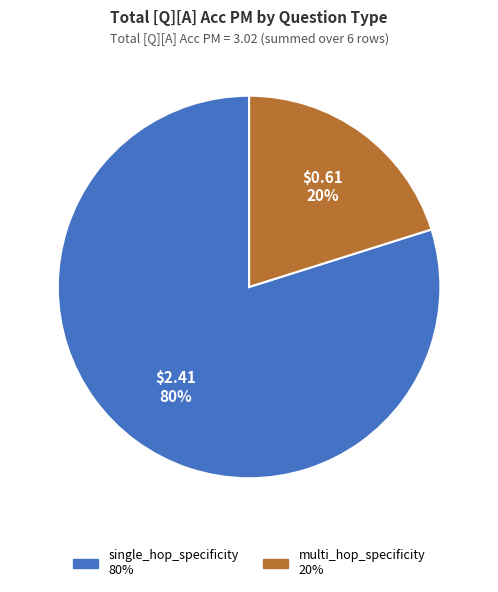

Is there any slice that represents more than half of the pie?

Yes